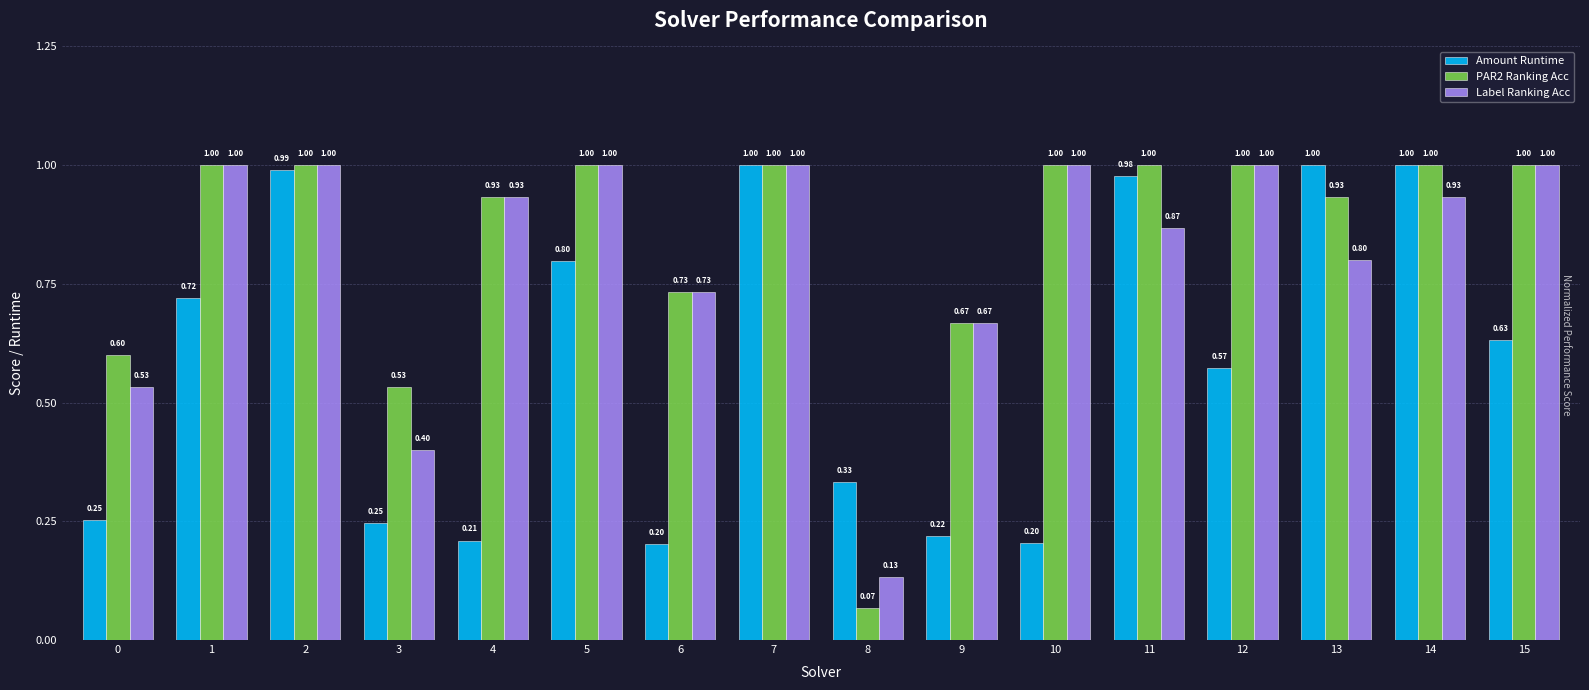

Is the value of Label Ranking Acc at 14 greater than the value of PAR2 Ranking Acc at 14?

No